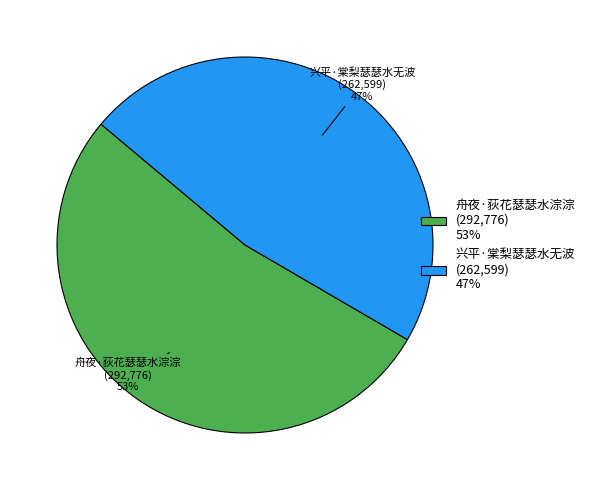

Is the sum of 舟夜·荻花瑟瑟水淙淙 (292,776) 53% and 兴平·棠梨瑟瑟水无波 (262,599) 47% greater than half?

Yes